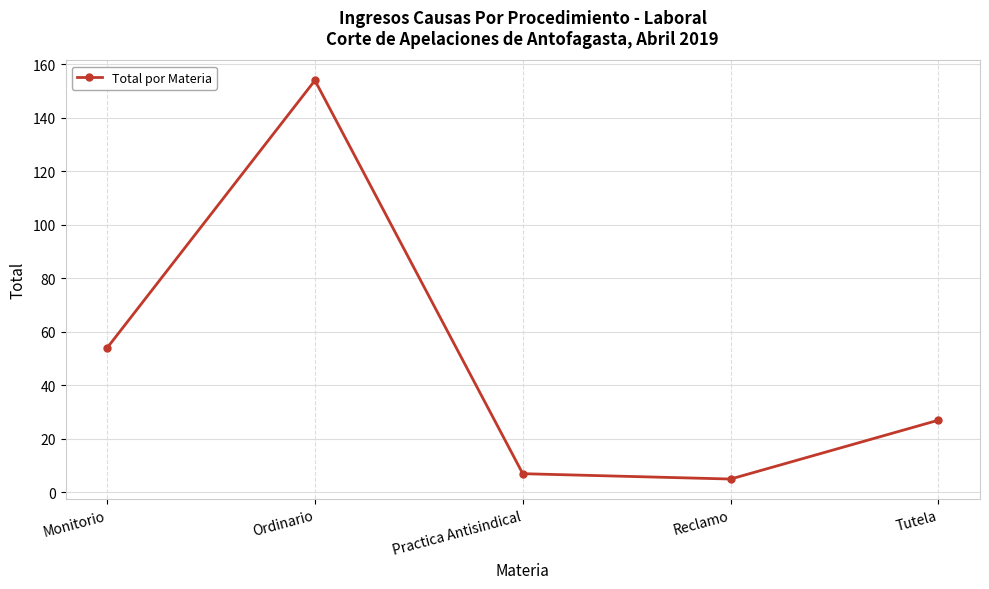

True or false: the data shows 98 at Ordinario.

False